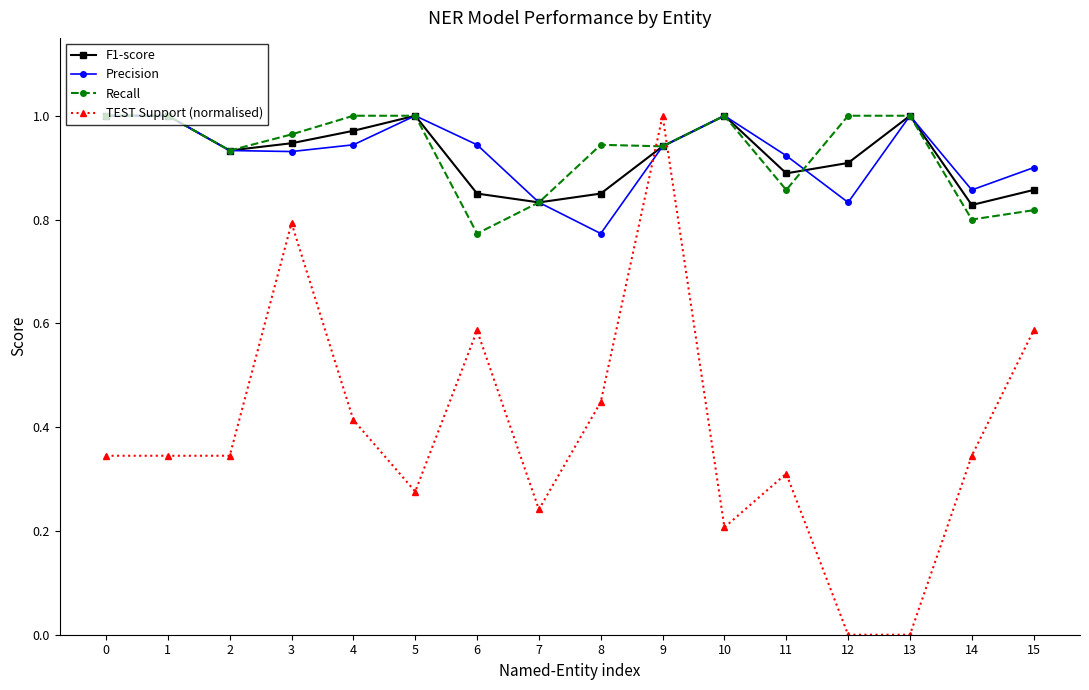

At which category is the sum across all series the highest?

9